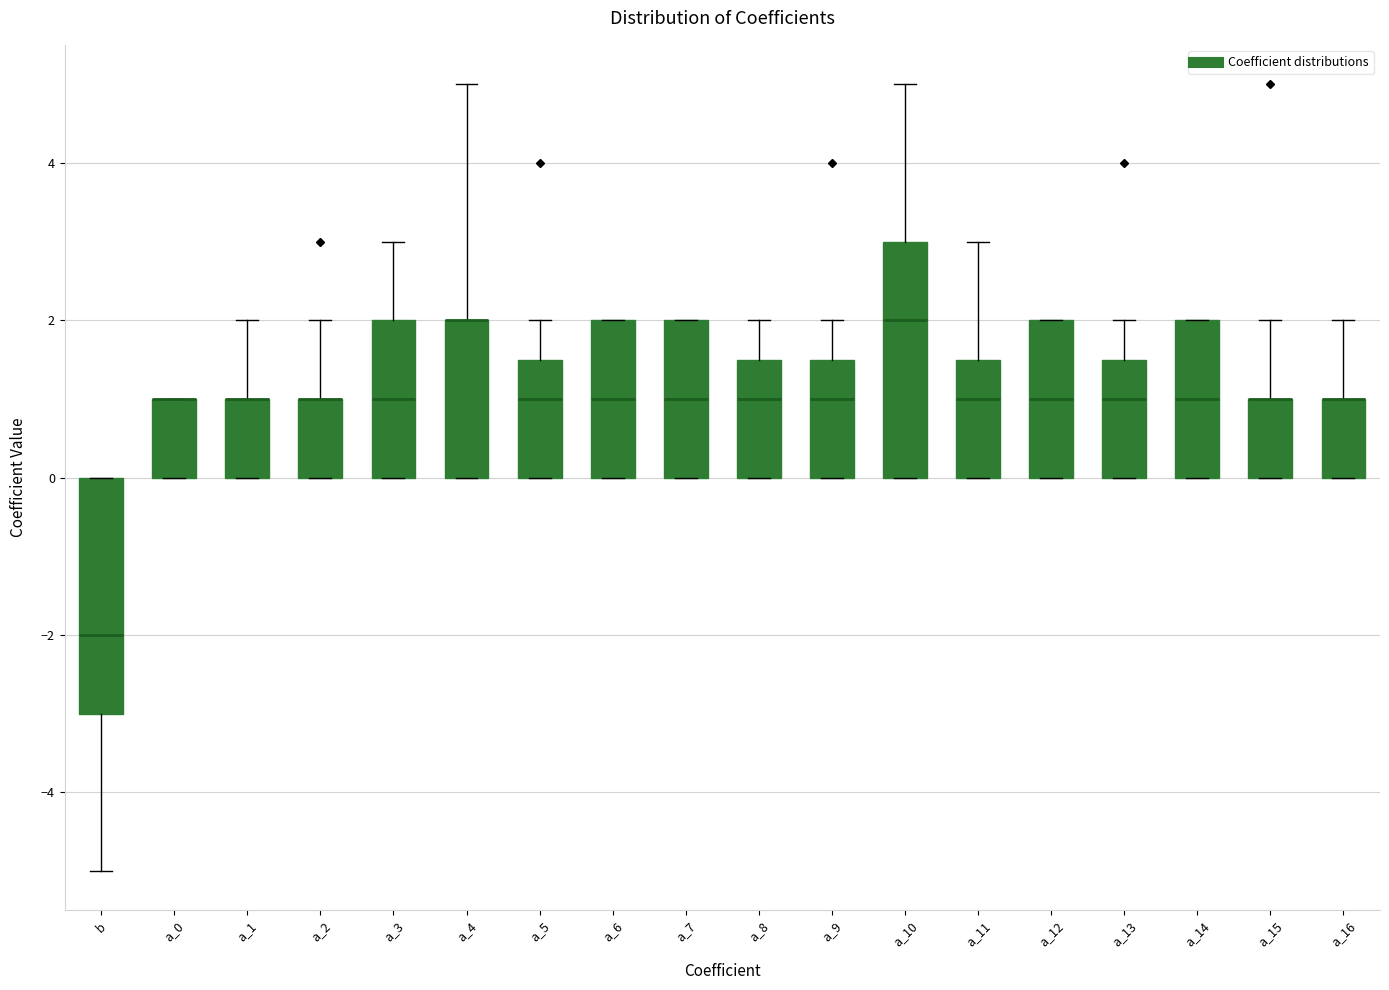

Where is the upper edge of the box for a_15 on the y-axis? The values are not printed on the chart, so give them approximately, as read against the axis.

1.0